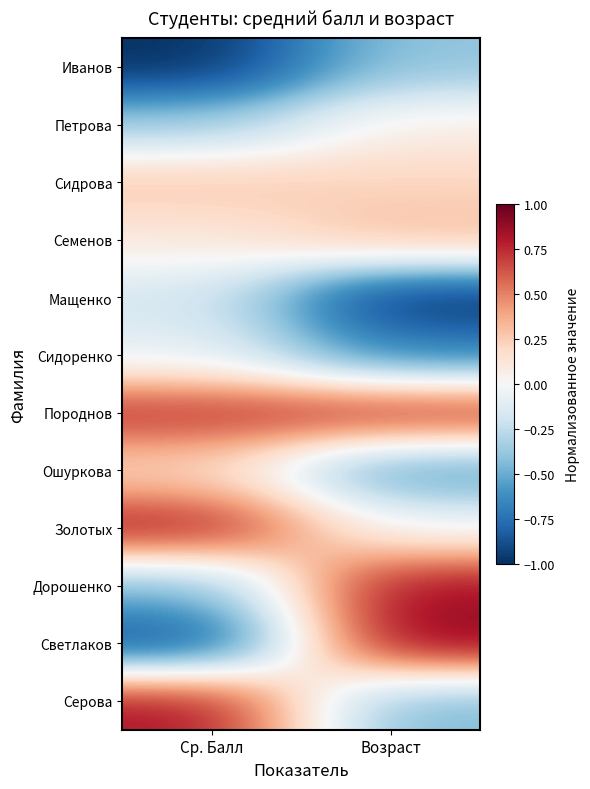

Which category has the lowest value across all series?

Ср. Балл